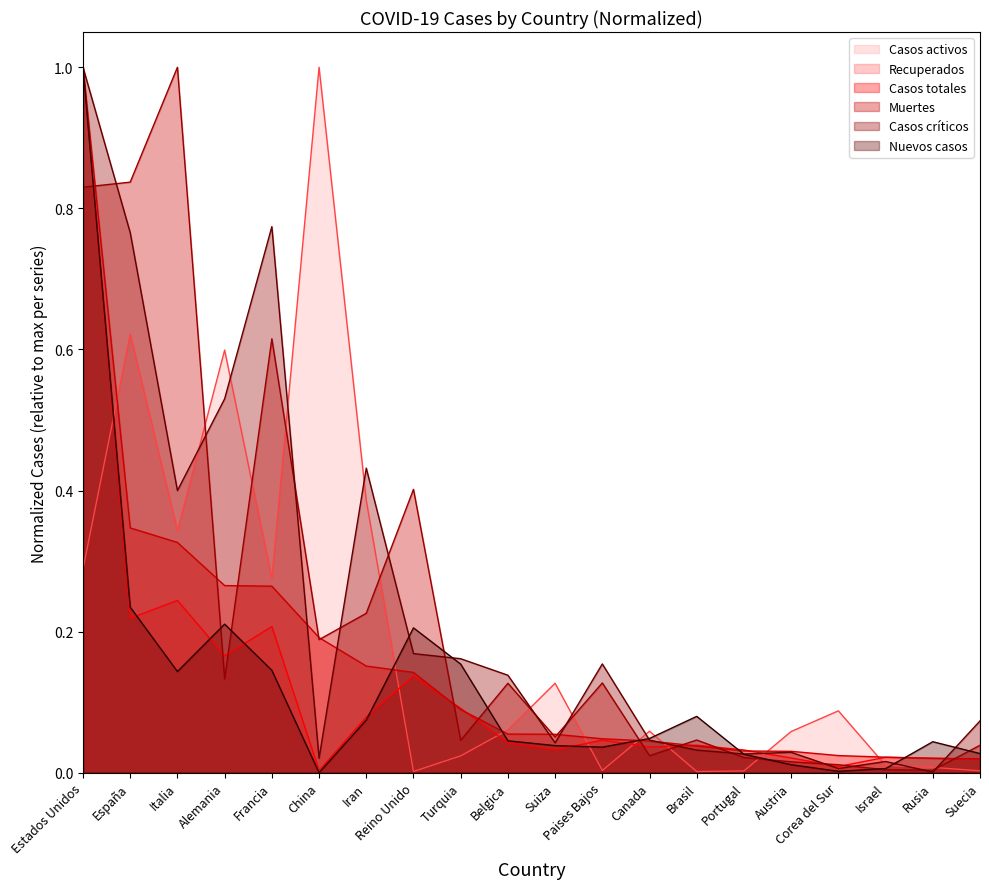

After their last crossing, which series has the higher values: Casos totales or Casos críticos?

Casos críticos